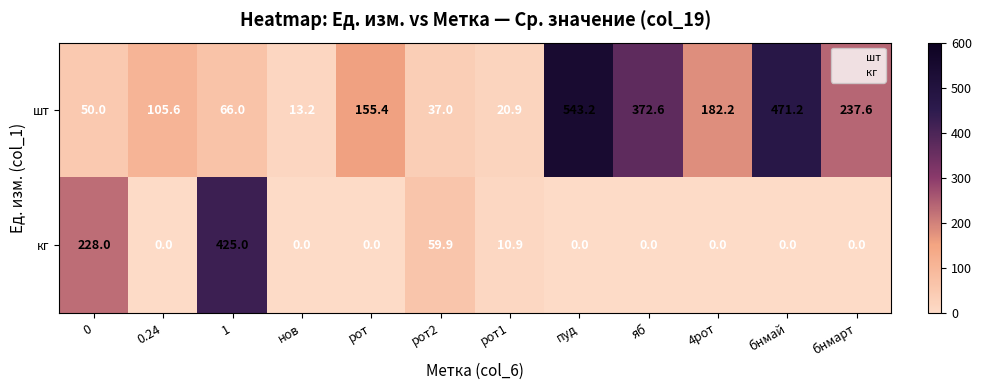

Which series has the largest range (max minus min)?

шт